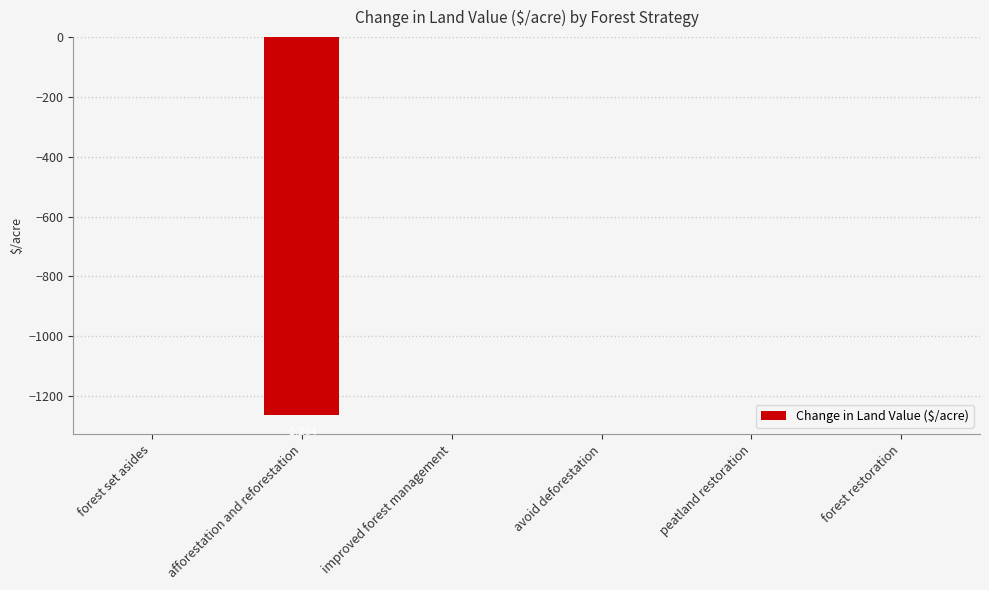

The chart shows a value of 797.3 at avoid deforestation. True or false?

False